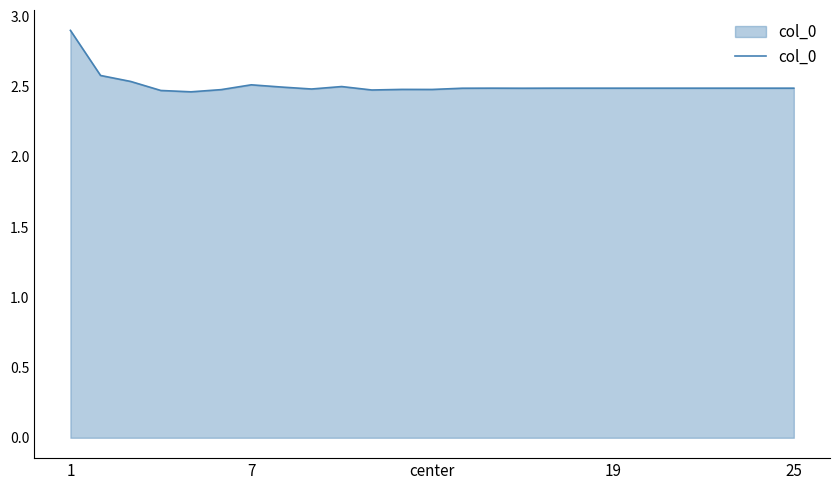

What is the greatest value displayed?

2.9